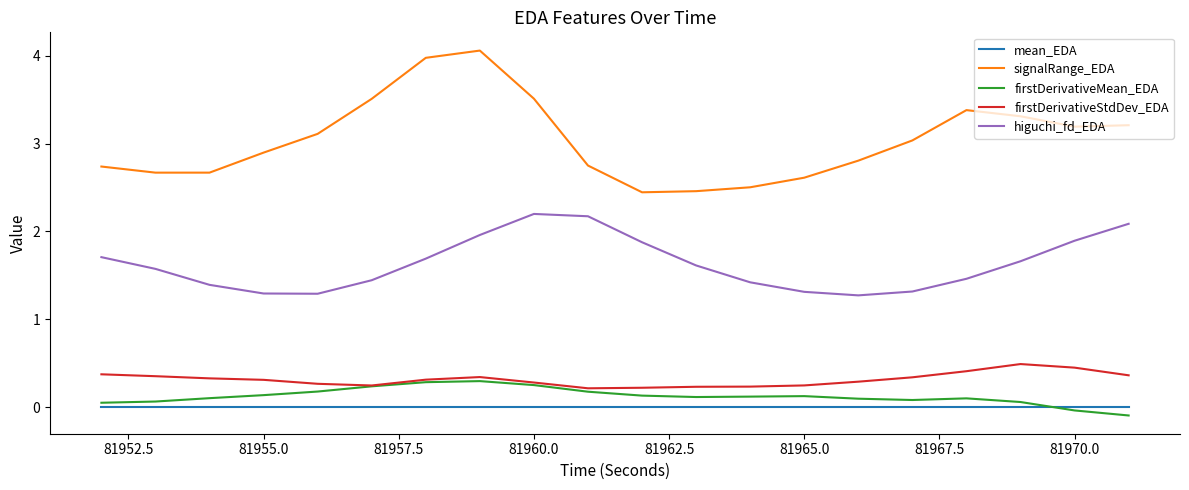

Which series has the largest total across all categories?

signalRange_EDA